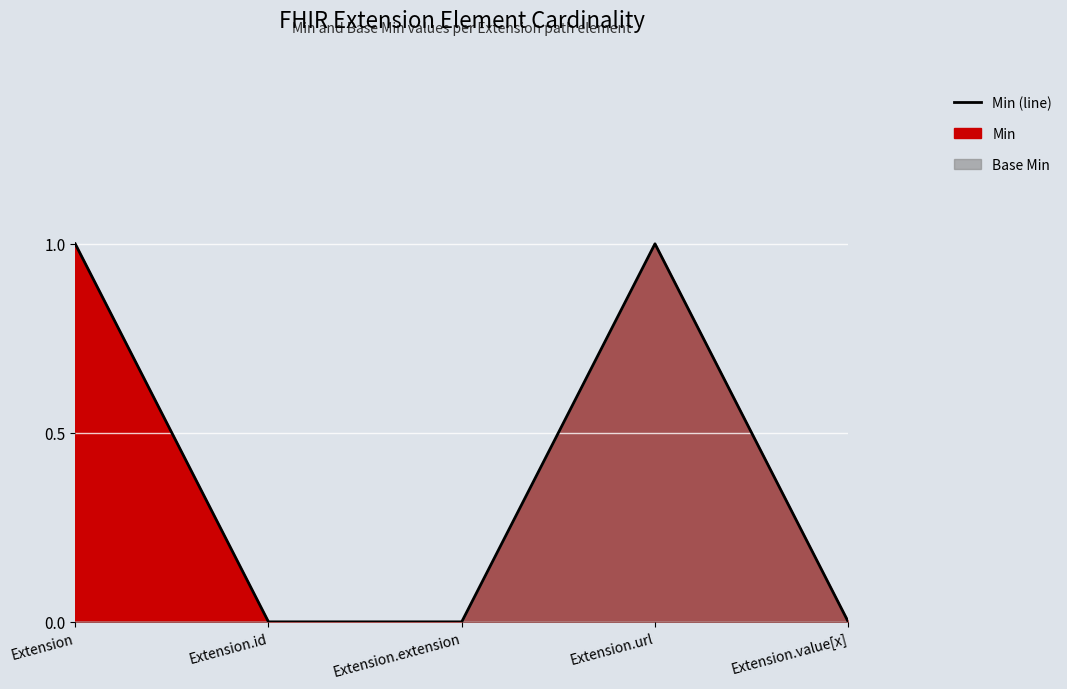

List the labels in order of value, smallest first.

Extension.id, Extension.extension, Extension.value[x], Extension, Extension.url